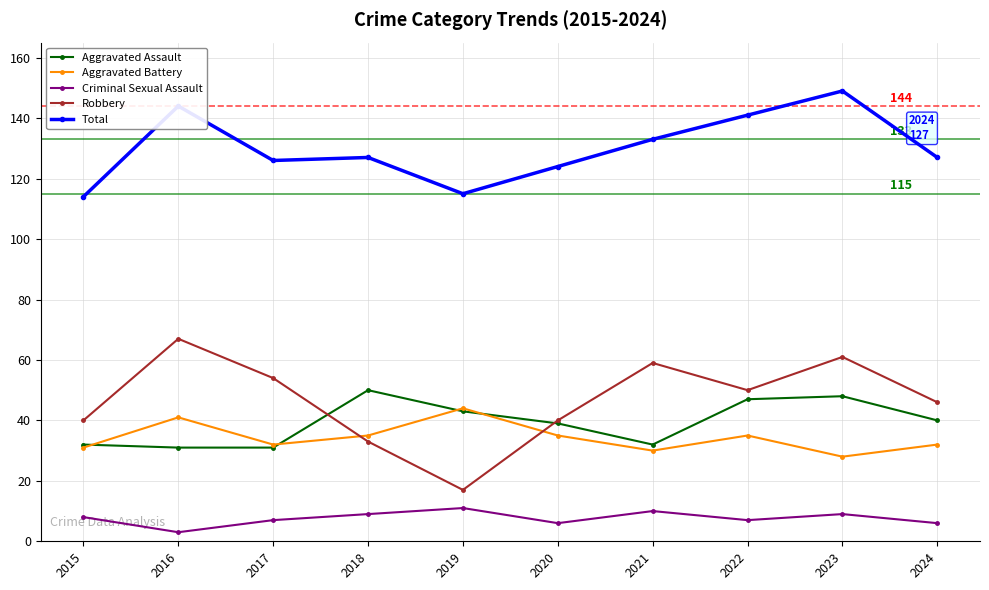

What is the total value across all series at 2016?

286